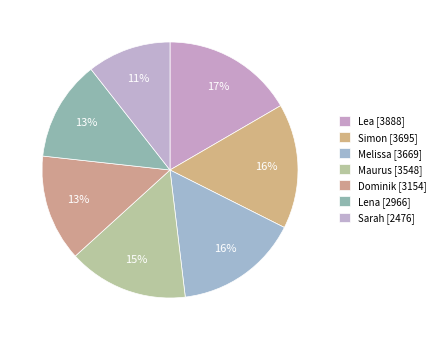

True or false: Melissa accounts for 16% of the total.

True